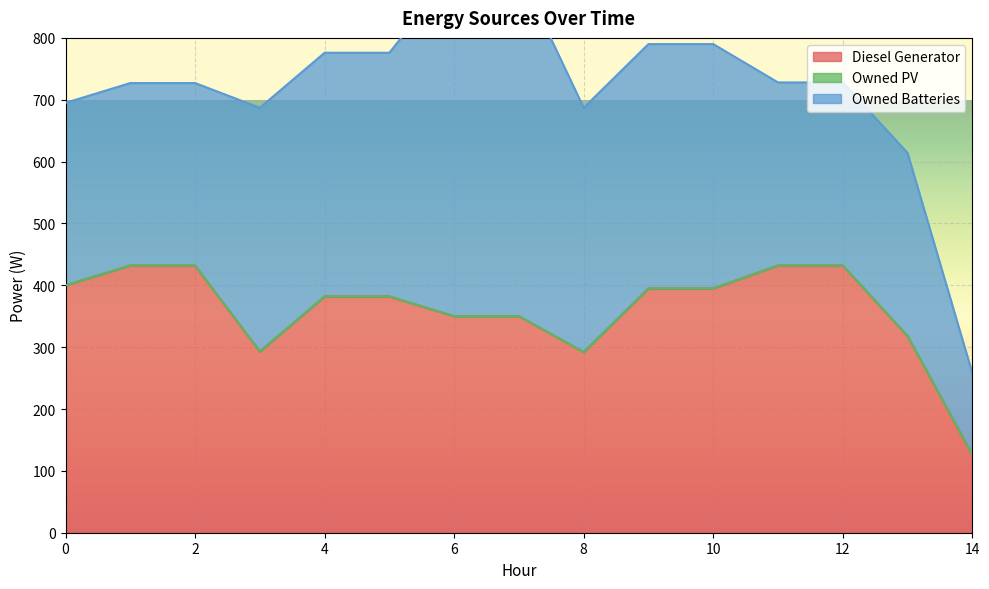

At which category is the sum across all series the highest?

6